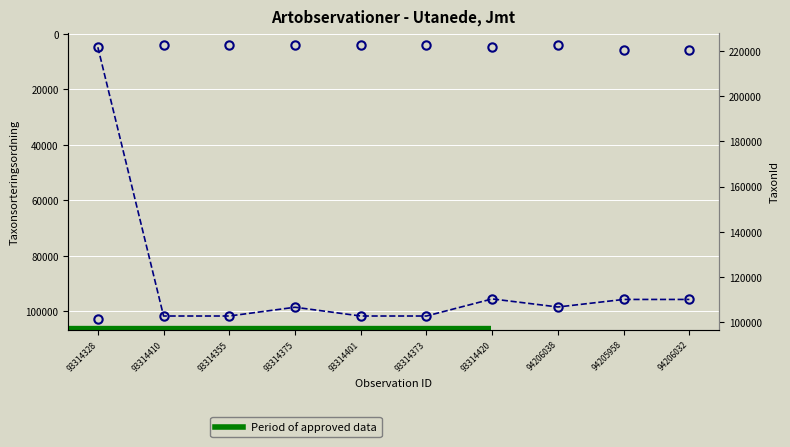

Reading left to right, extract all data points from this chart.

Taxonsorteringsordning: 4808	101680	101680	98520	101680	101680	95519	98431	95710	95710
TaxonId: 101675	222412	222412	222498	222412	222412	221945	222771	220250	220250